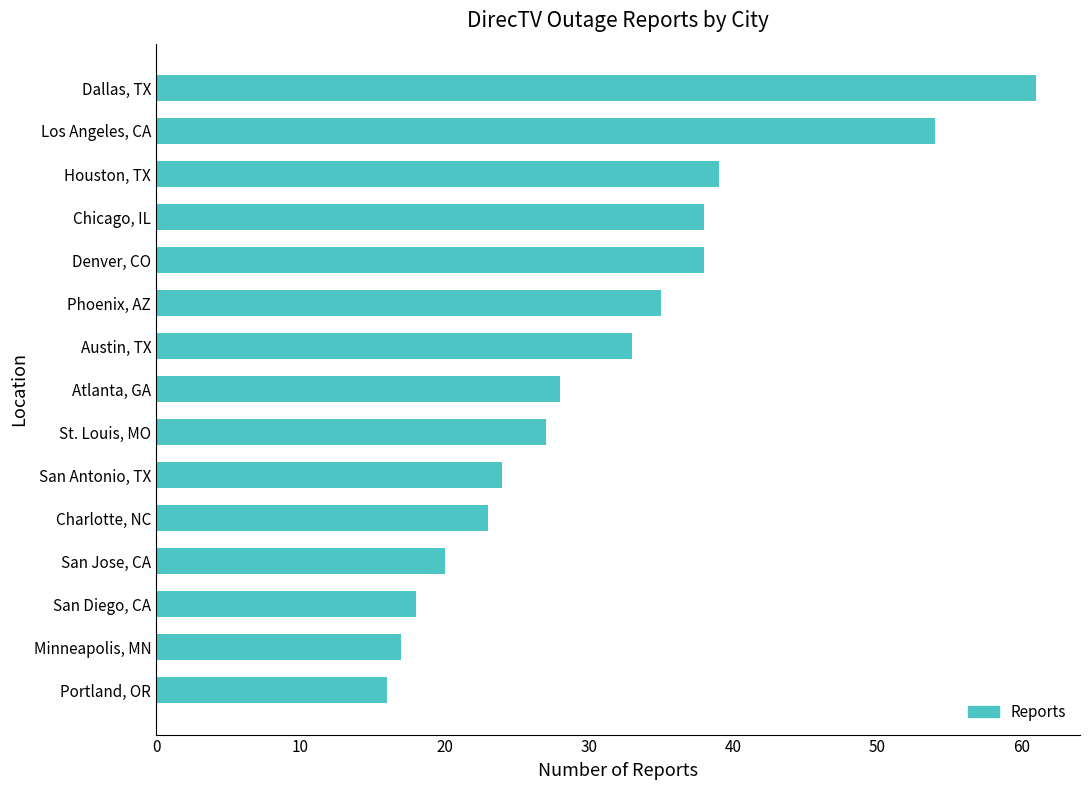

Reading bottom to top, what are all the values shown in this chart?

Portland, OR=16	Minneapolis, MN=17	San Diego, CA=18	San Jose, CA=20	Charlotte, NC=23	San Antonio, TX=24	St. Louis, MO=27	Atlanta, GA=28	Austin, TX=33	Phoenix, AZ=35	Denver, CO=38	Chicago, IL=38	Houston, TX=39	Los Angeles, CA=54	Dallas, TX=61